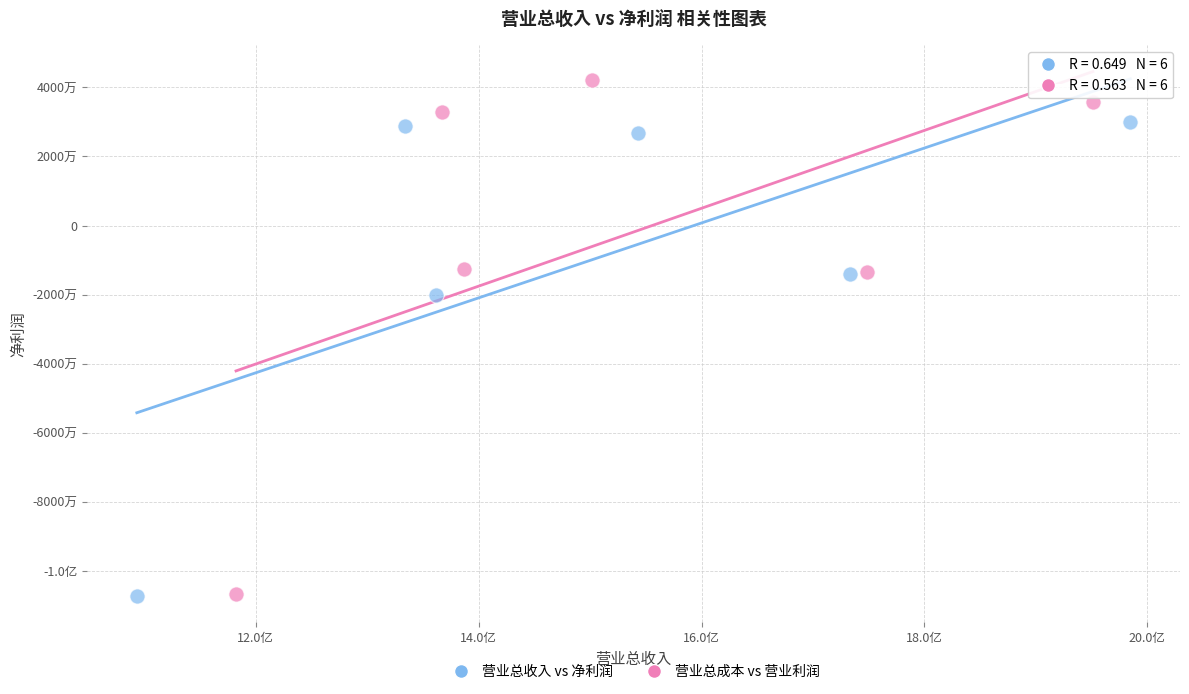

What are all the series names shown in the legend?

营业总收入 vs 净利润, 营业总成本 vs 营业利润